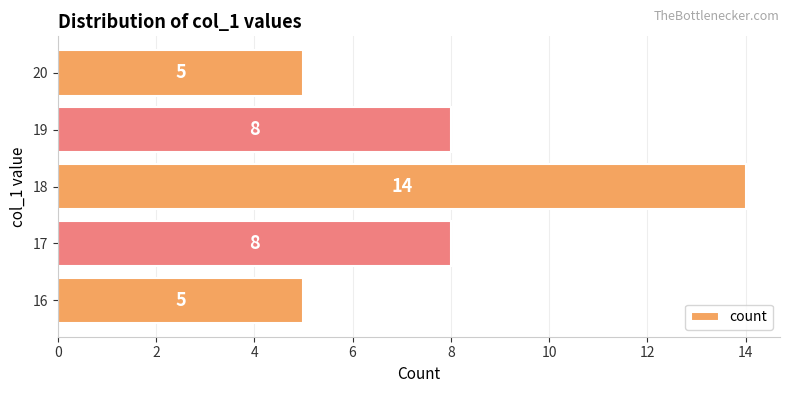

What is the smallest value displayed?

5